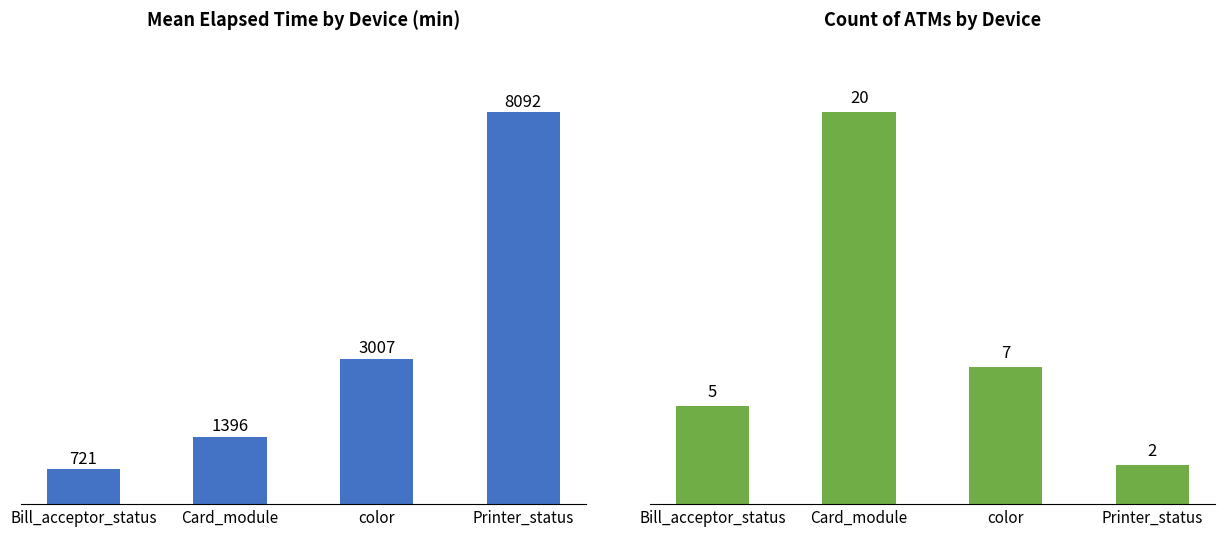

Where does the Count of ATMs series first go above 7?

Card_module